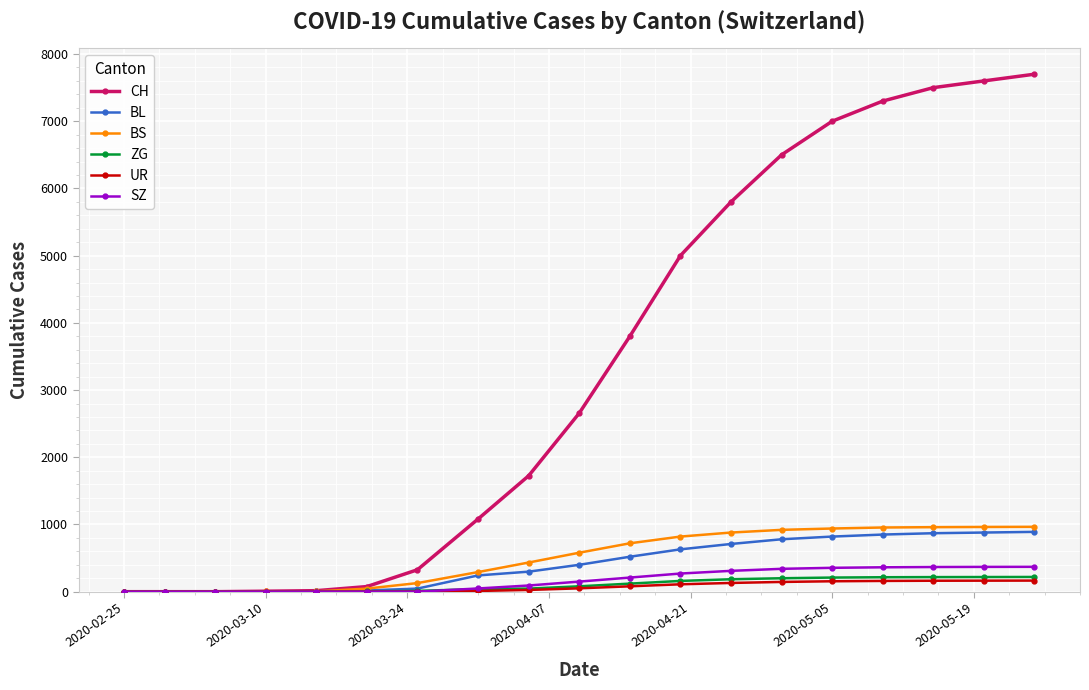

Which series has the largest total across all categories?

CH